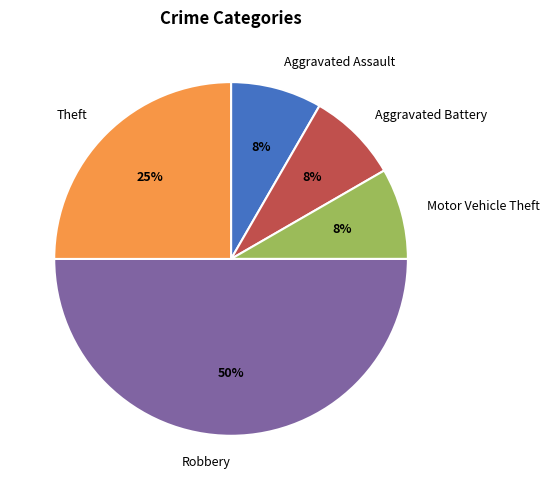

Combined, do Robbery and Aggravated Assault account for over 50%?

Yes